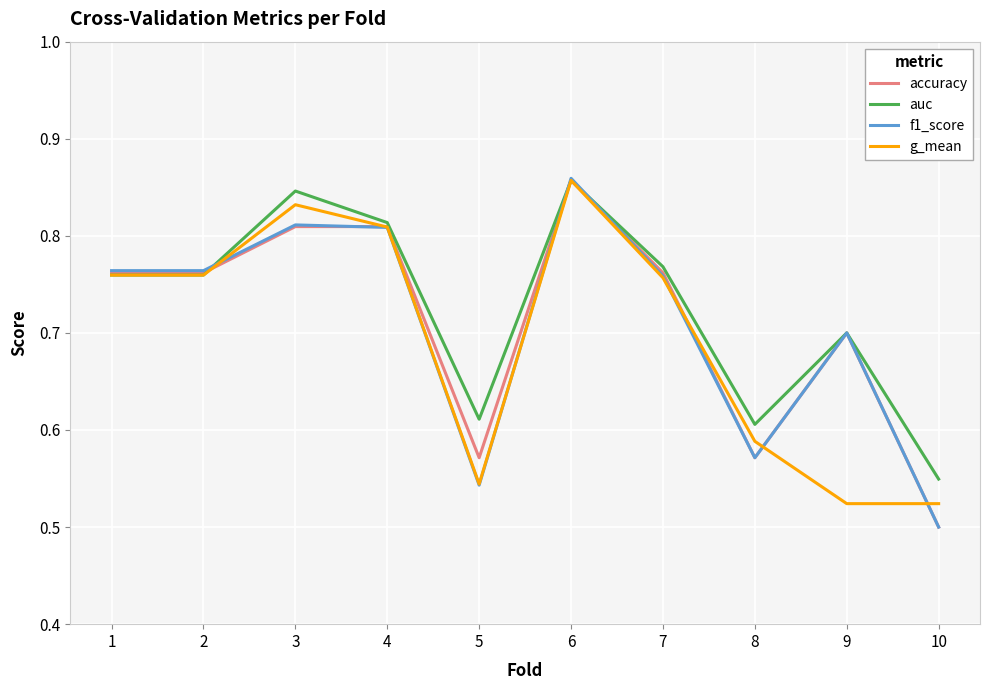

At which category does the chart reach its minimum across all series?

10